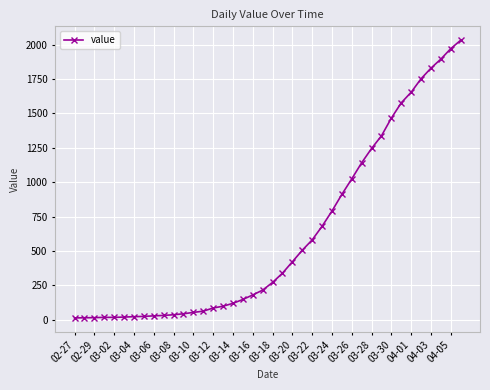

What is the average value?

616